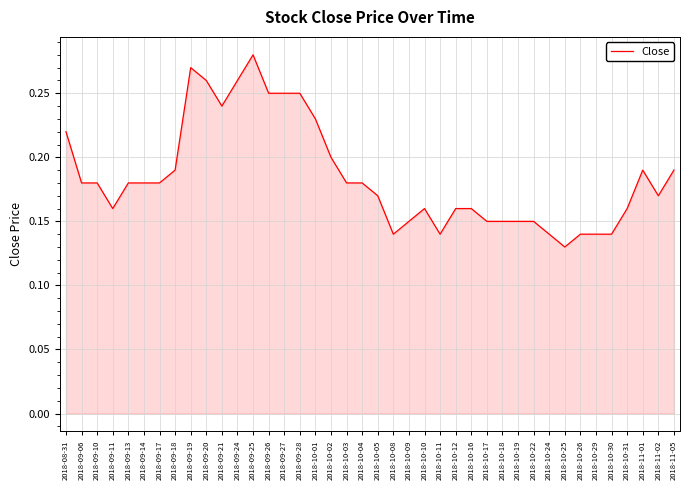

Is it true that the value at 2018-09-27 is 0.4?

False